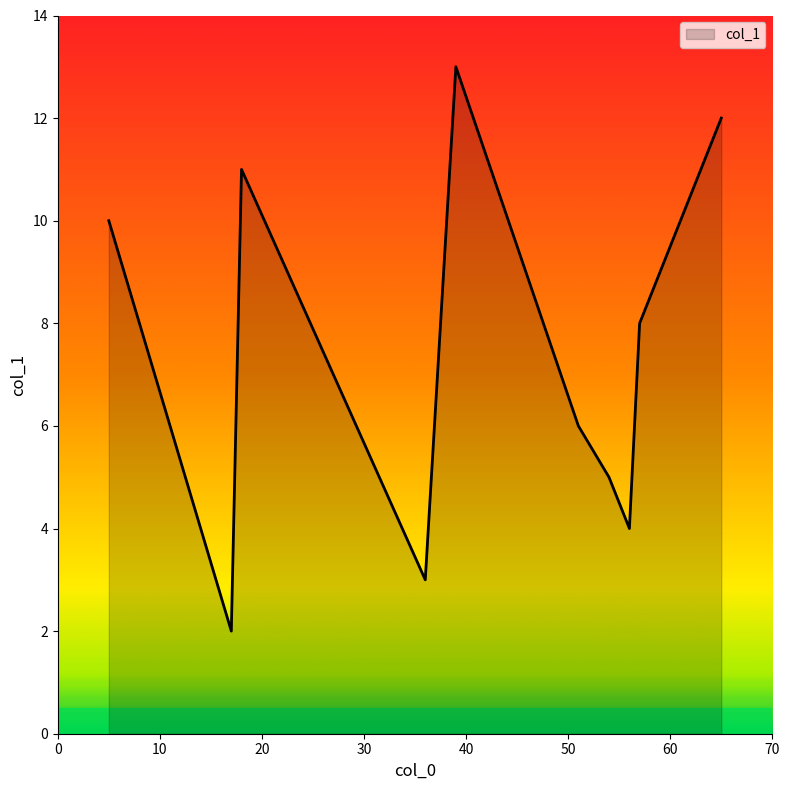

What is the minimum value shown in the chart?

2.0